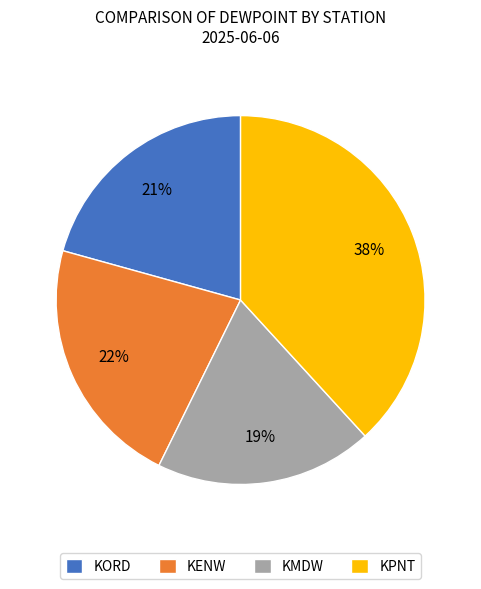

How many segments does this pie chart have?

4